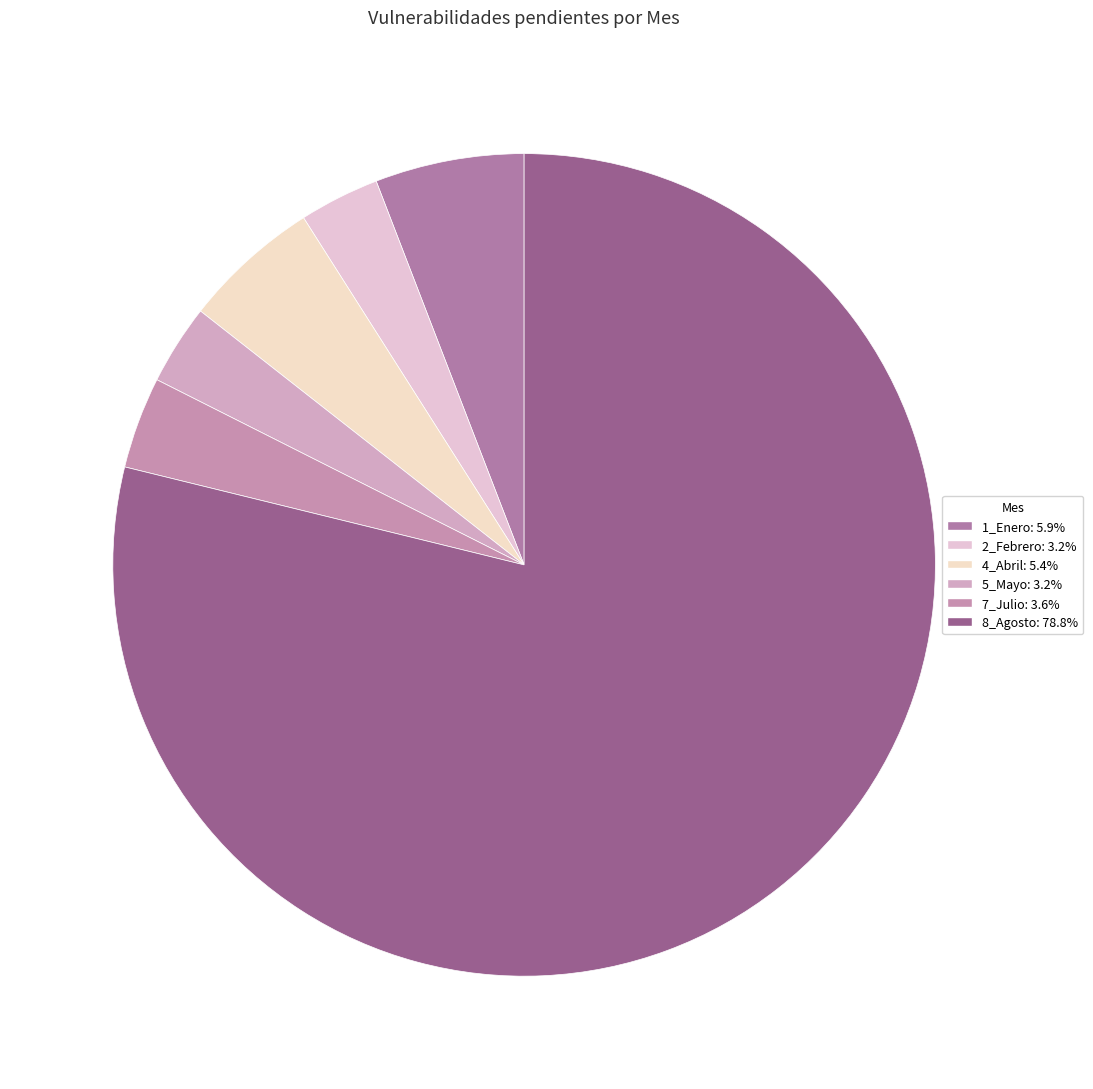

Rank the categories by value from highest to lowest.

8_Agosto, 1_Enero, 4_Abril, 7_Julio, 2_Febrero, 5_Mayo